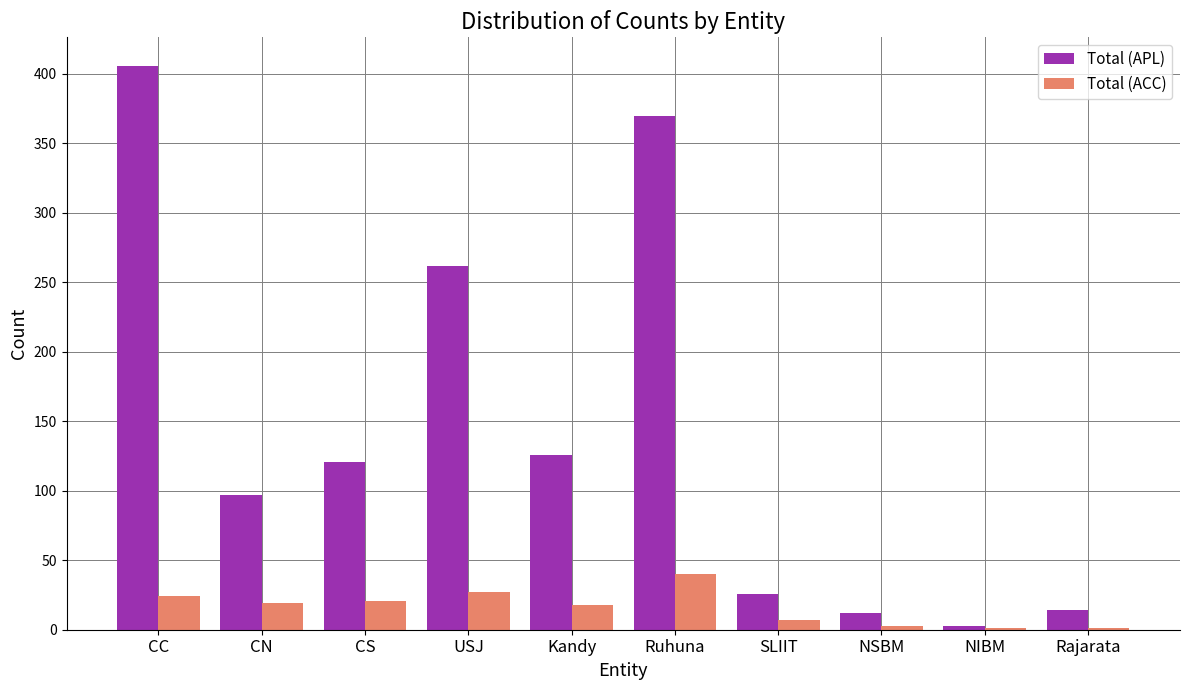

What is the approximate value of Total (ACC) at CC?

24